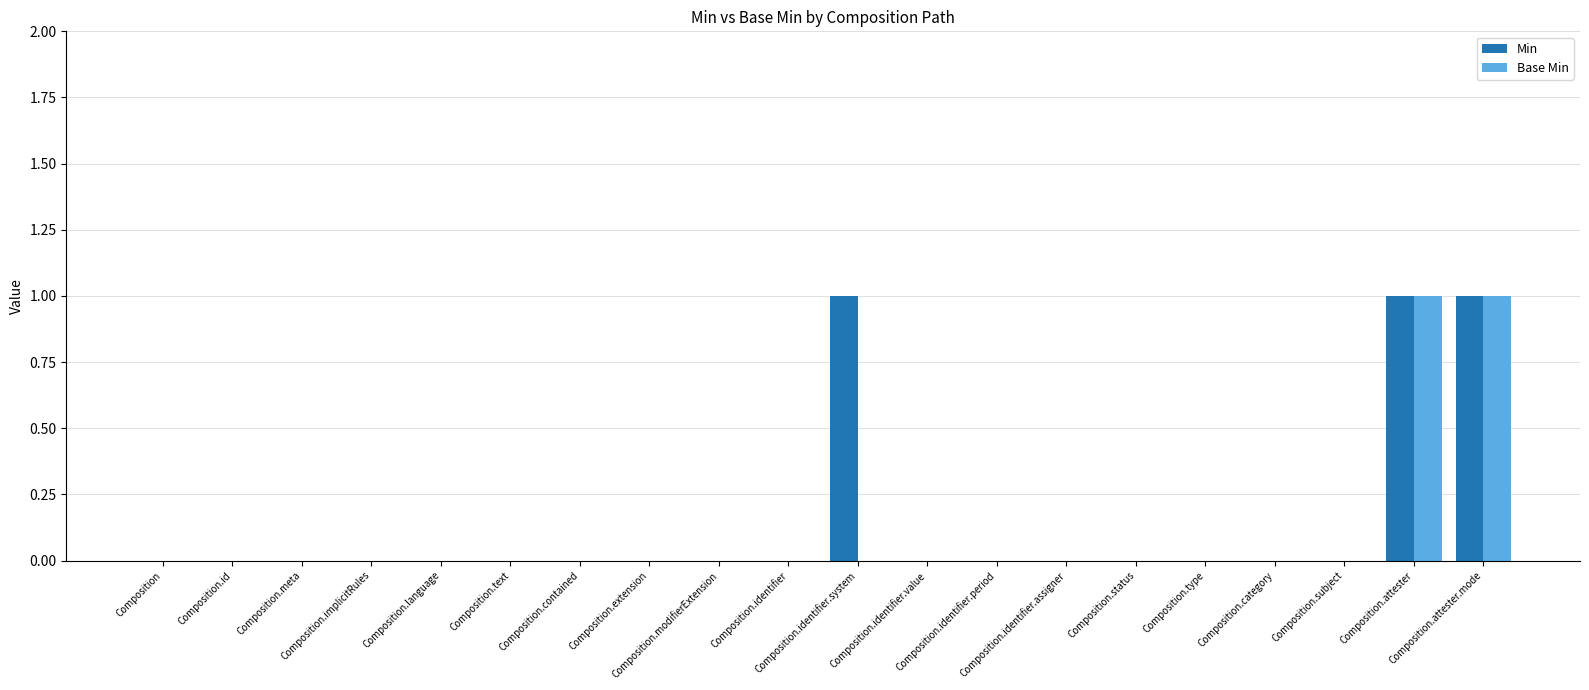

How many series are shown in this chart?

2